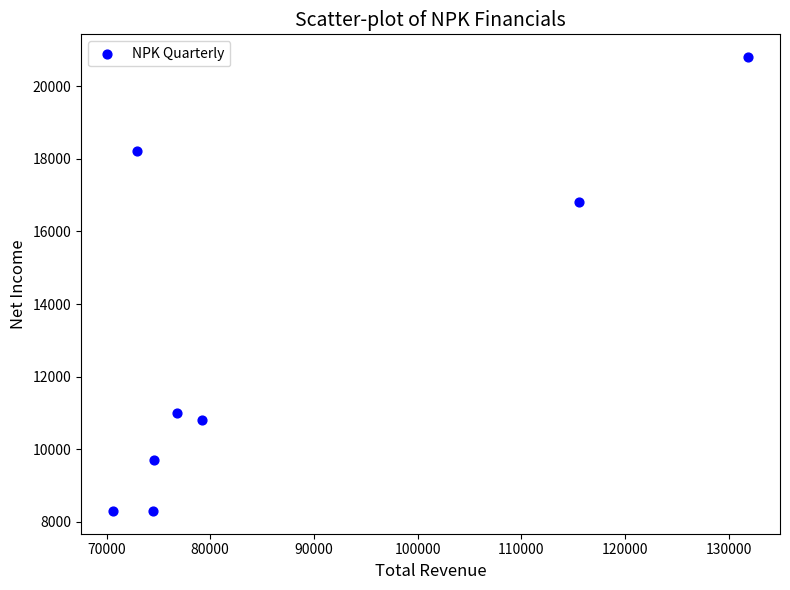

What Y value in the scatter plot is closest to 14550?

16800